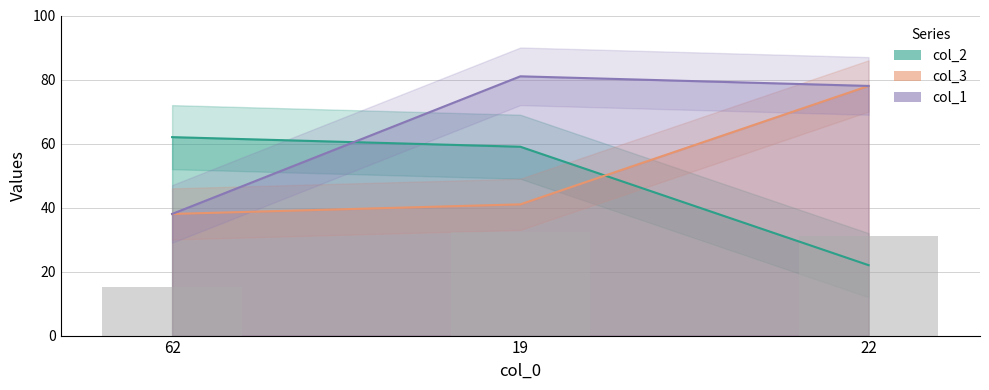

What is the difference between the maximum and minimum values in the col_1 series?

43